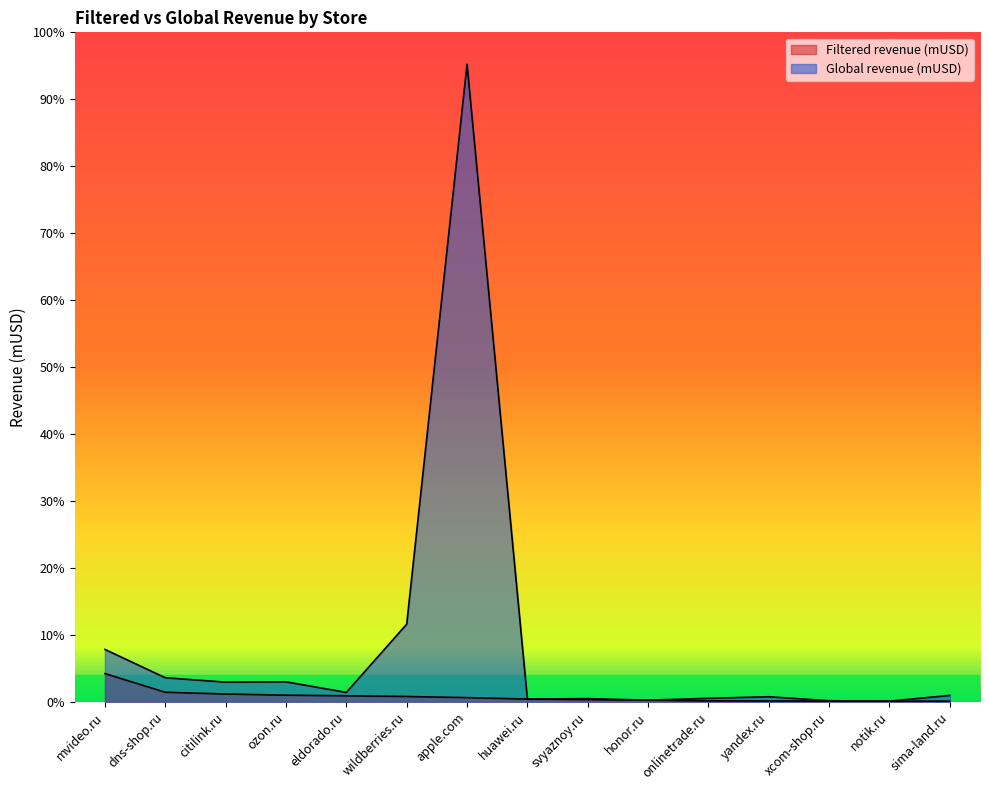

What is the average value of the Global revenue (mUSD) series?

4708.7